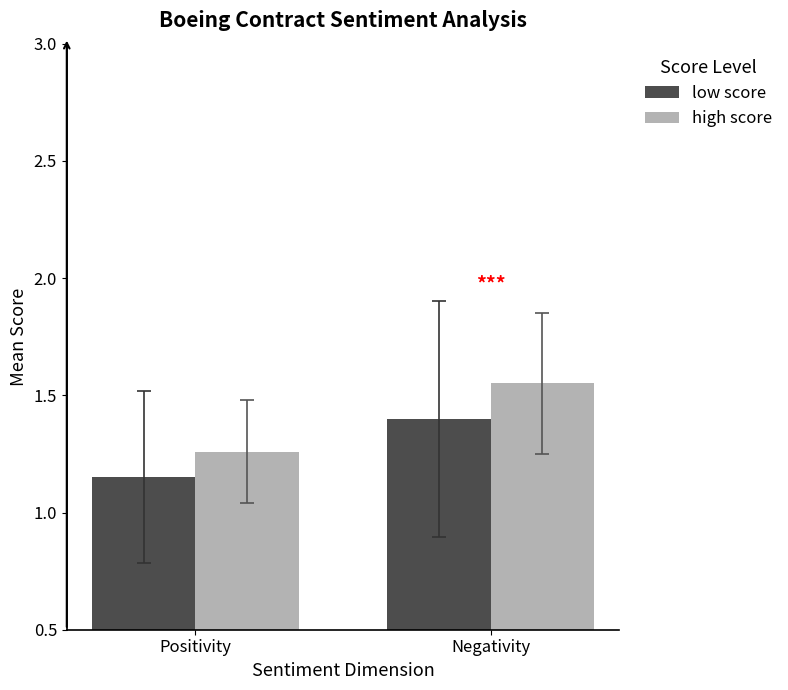

True or false: low score has a value of 1.4 at Negativity.

True